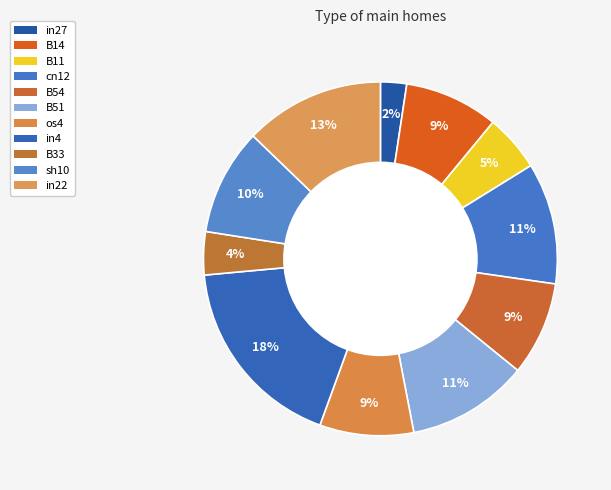

Is there any slice that represents more than half of the pie?

No